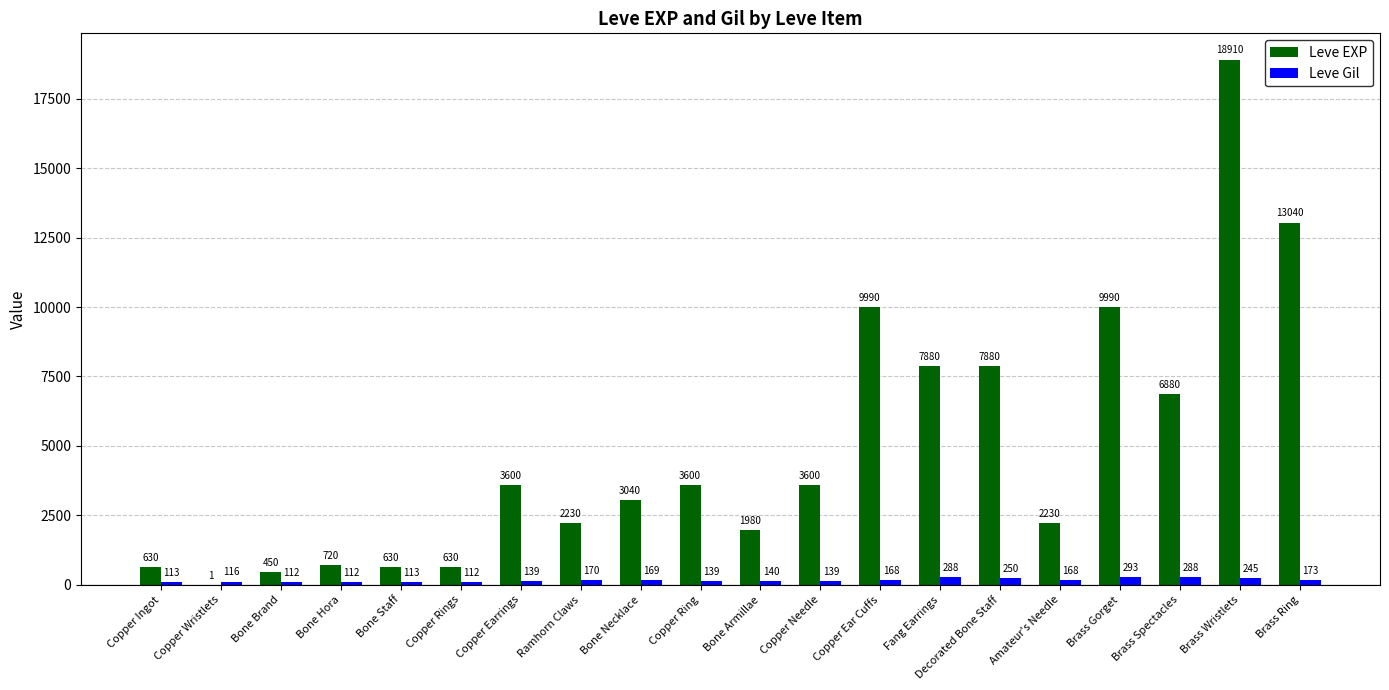

True or false: Leve EXP has a value of 630 at Bone Staff.

True